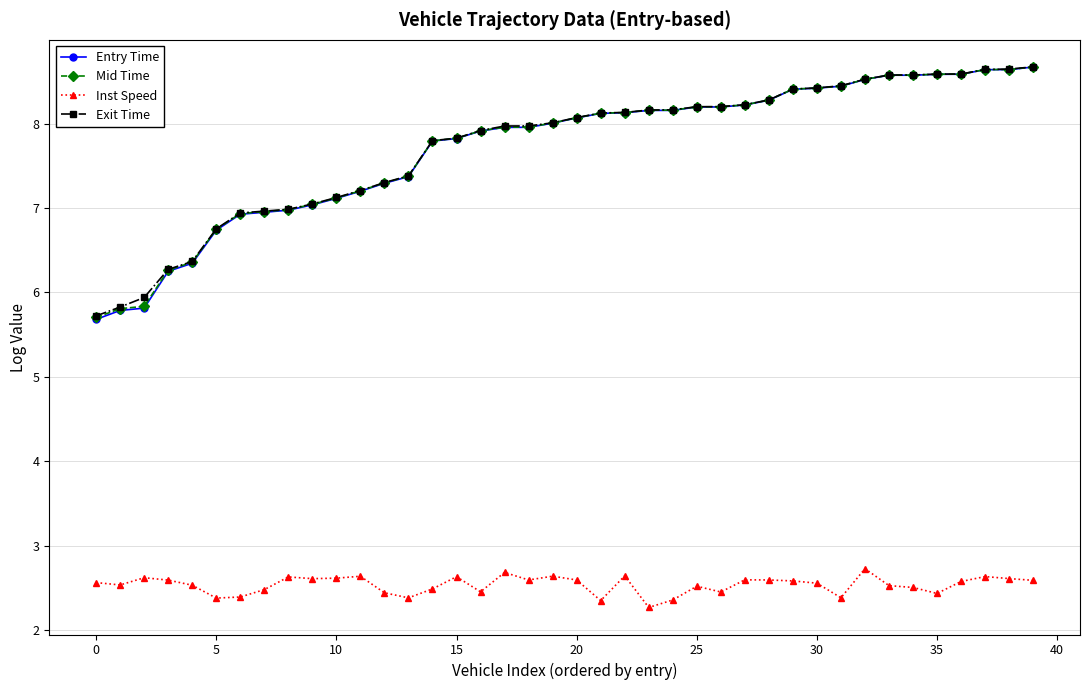

How many lines are shown in the chart?

4